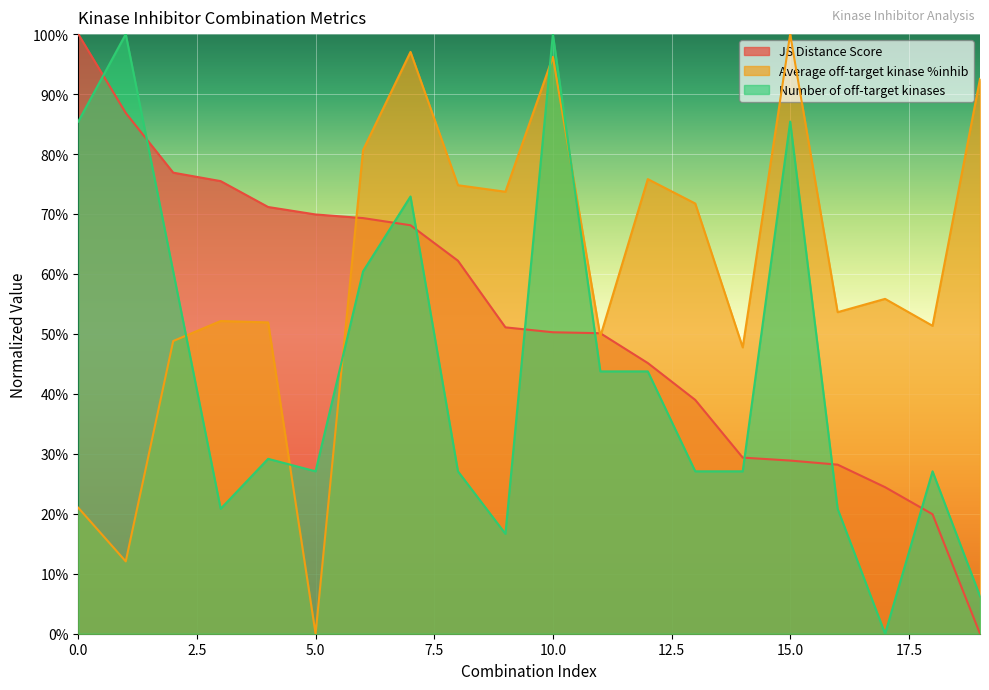

Between 1 and 18, which is larger?

1